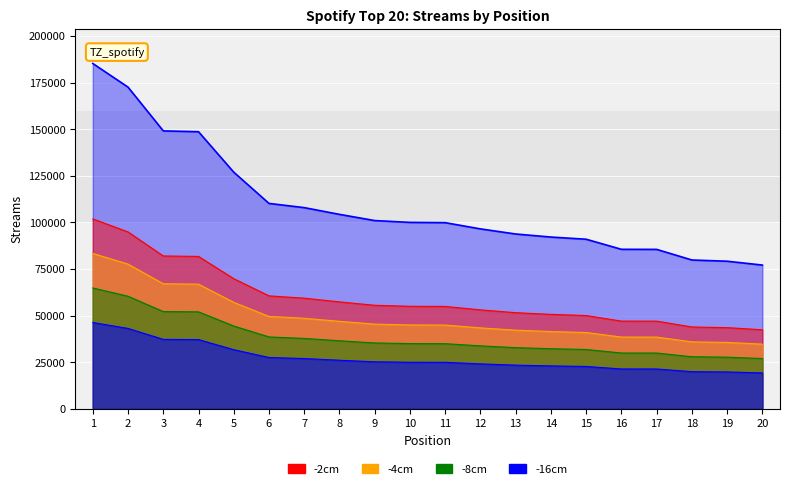

Is it true that the value at 18 is 79865?

True